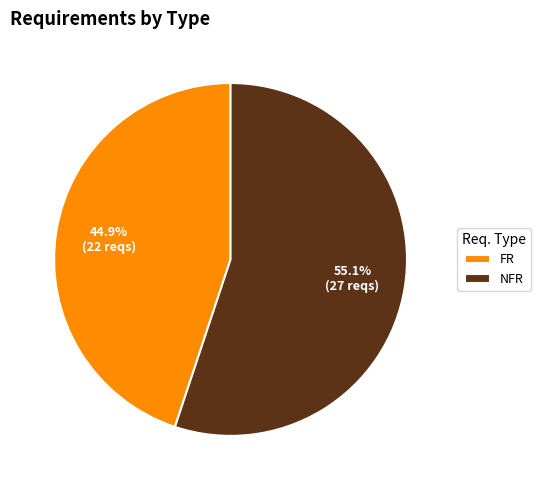

Rank the categories by value from lowest to highest.

FR, NFR